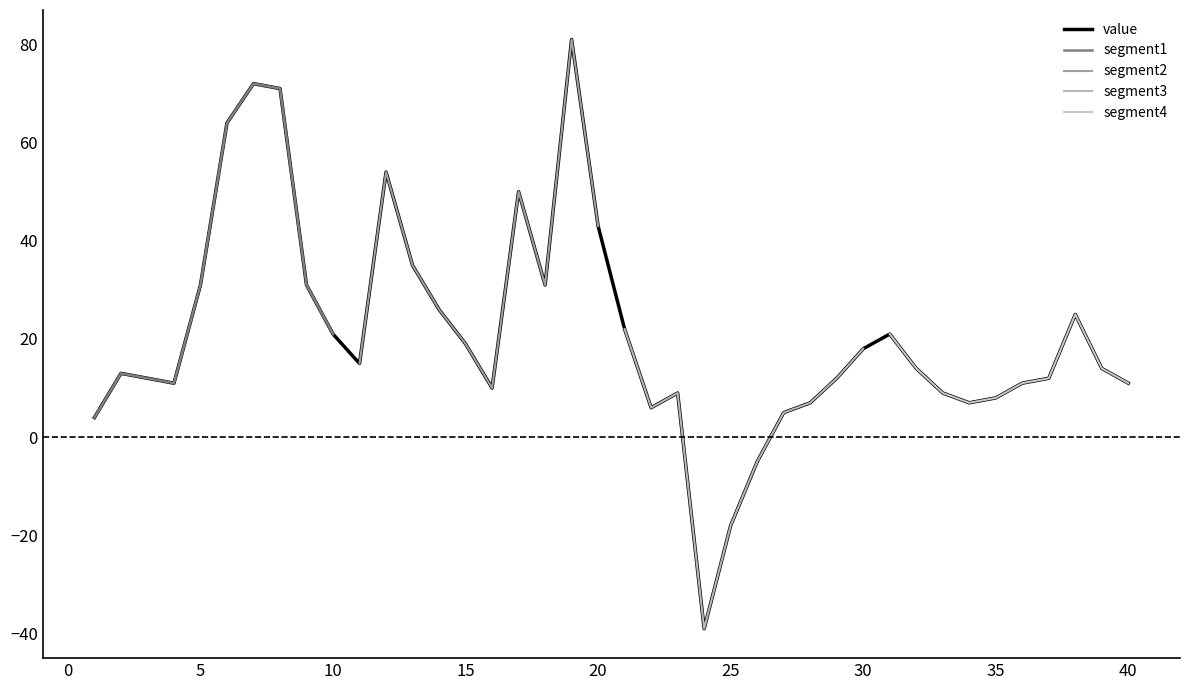

What is the change in value from 6 to 35?

-56